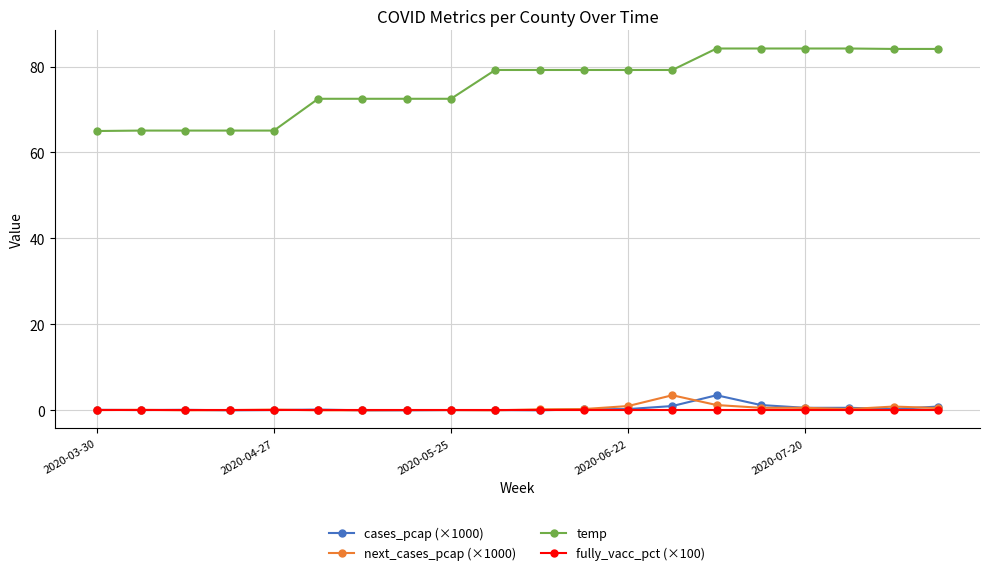

True or false: temp and fully_vacc_pct (×100) cross at least once.

False